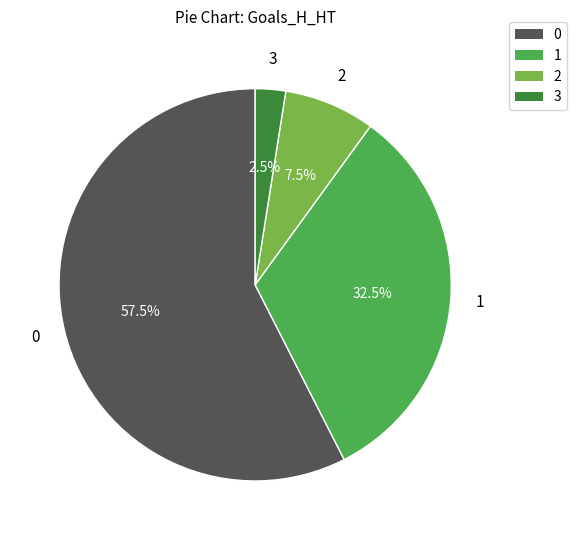

How many segments does this pie chart have?

4